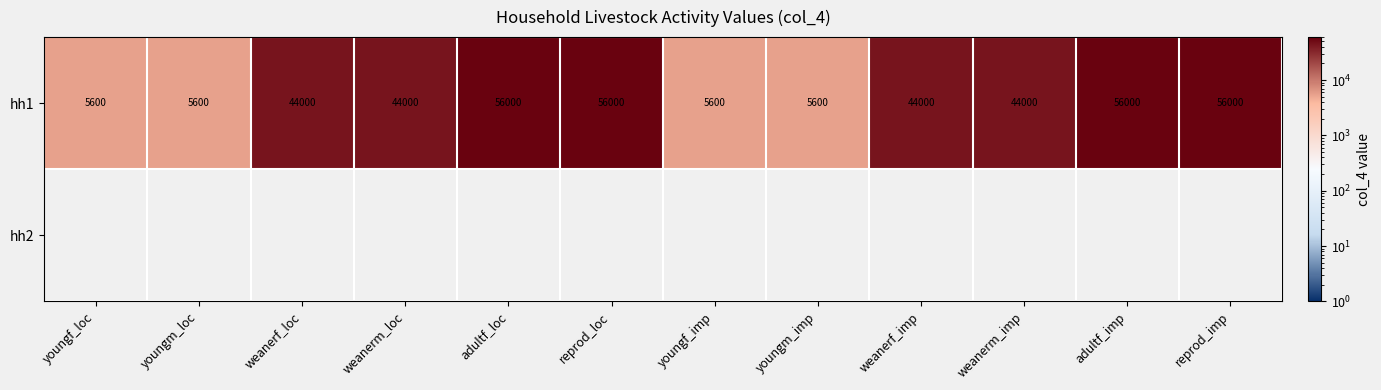

Count the number of data series in this chart.

2